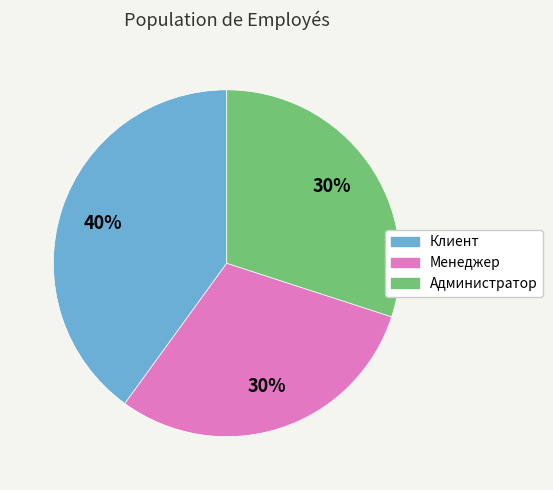

What is the largest slice in the pie chart?

Клиент